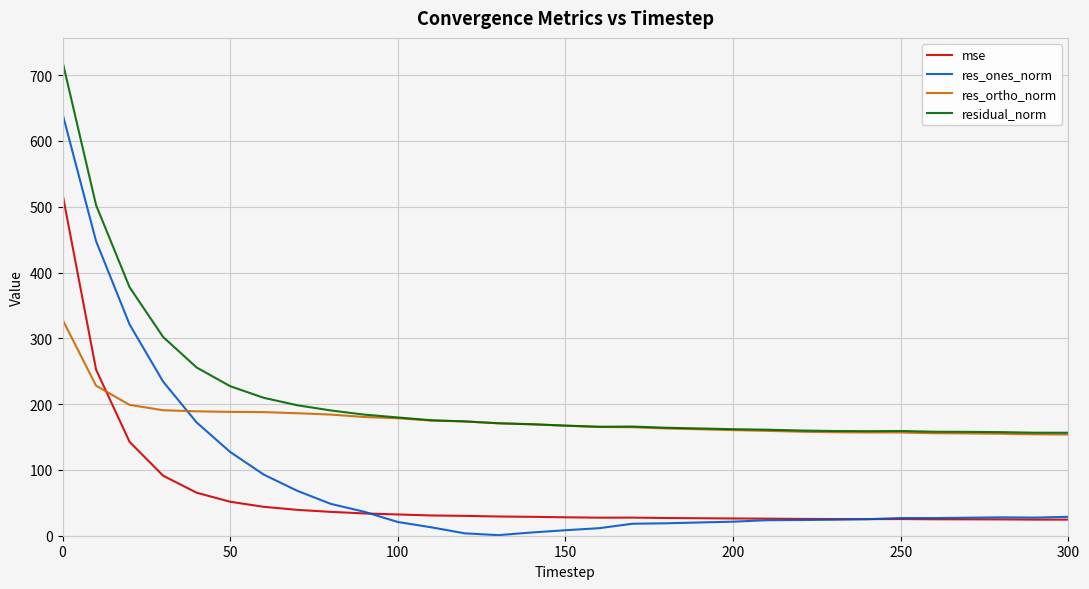

Which series has the largest total across all categories?

residual_norm